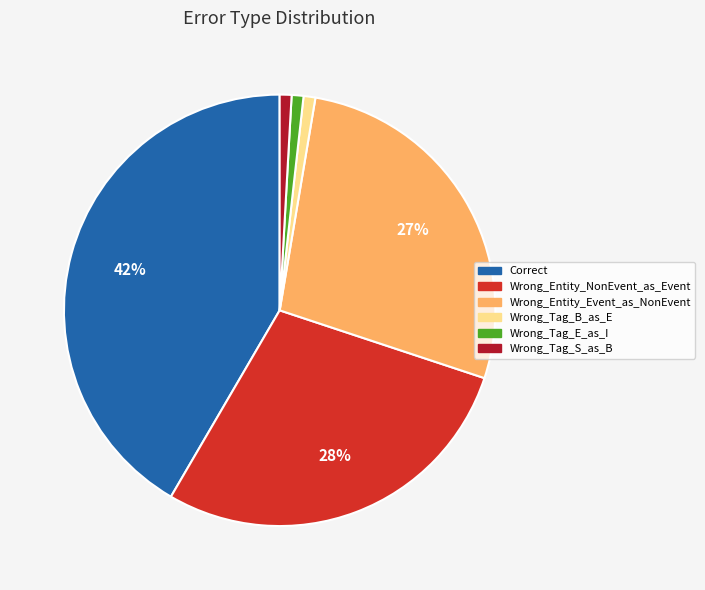

To the nearest percent, what is the difference between the Wrong_Tag_S_as_B and Correct slice percentages?

41%